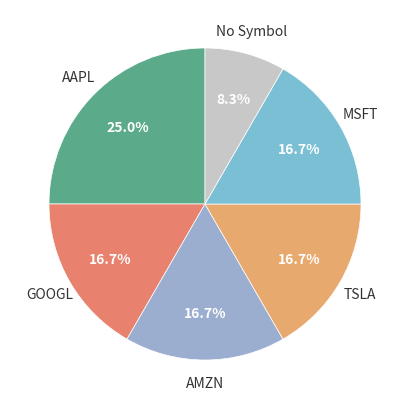

How many segments does this pie chart have?

6